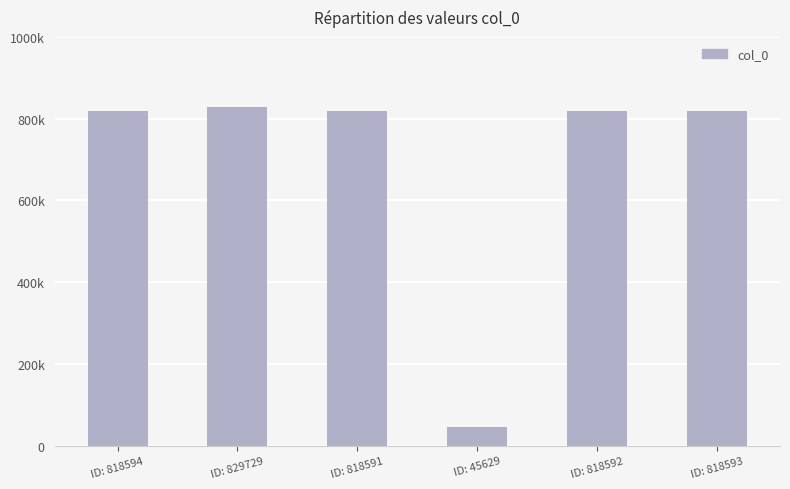

What is the label of the 2nd bar from the left?

ID: 829729